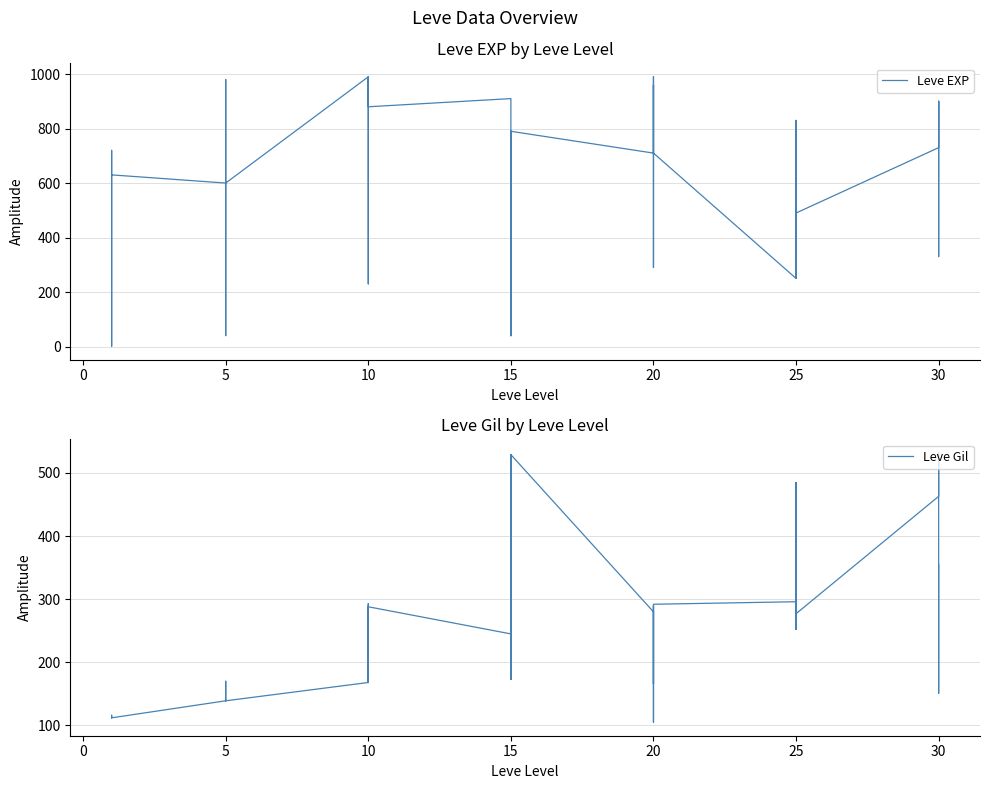

At 30, list the series in order from largest to smallest.

Leve EXP, Leve Gil